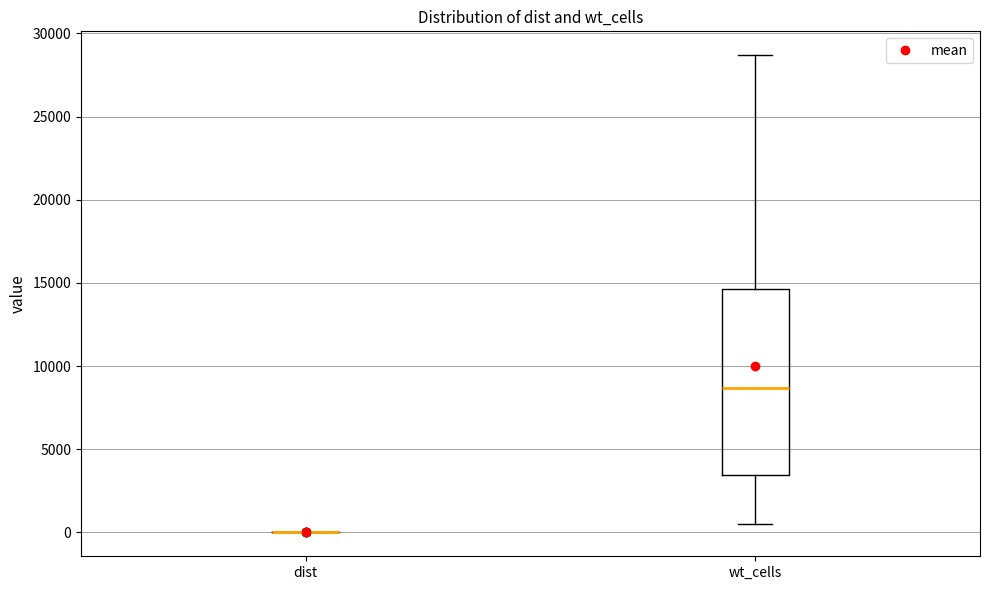

Reading left to right, read every box against the y-axis: the position of its median line, the range the box covers, and the ends of its whiskers. The values are not printed on the chart, so give them approximately, as read against the axis.

dist: box collapsed to a line at 0, whiskers 0 to 0
wt_cells: median 8500, box 3500 to 14500, whiskers 500 to 28500